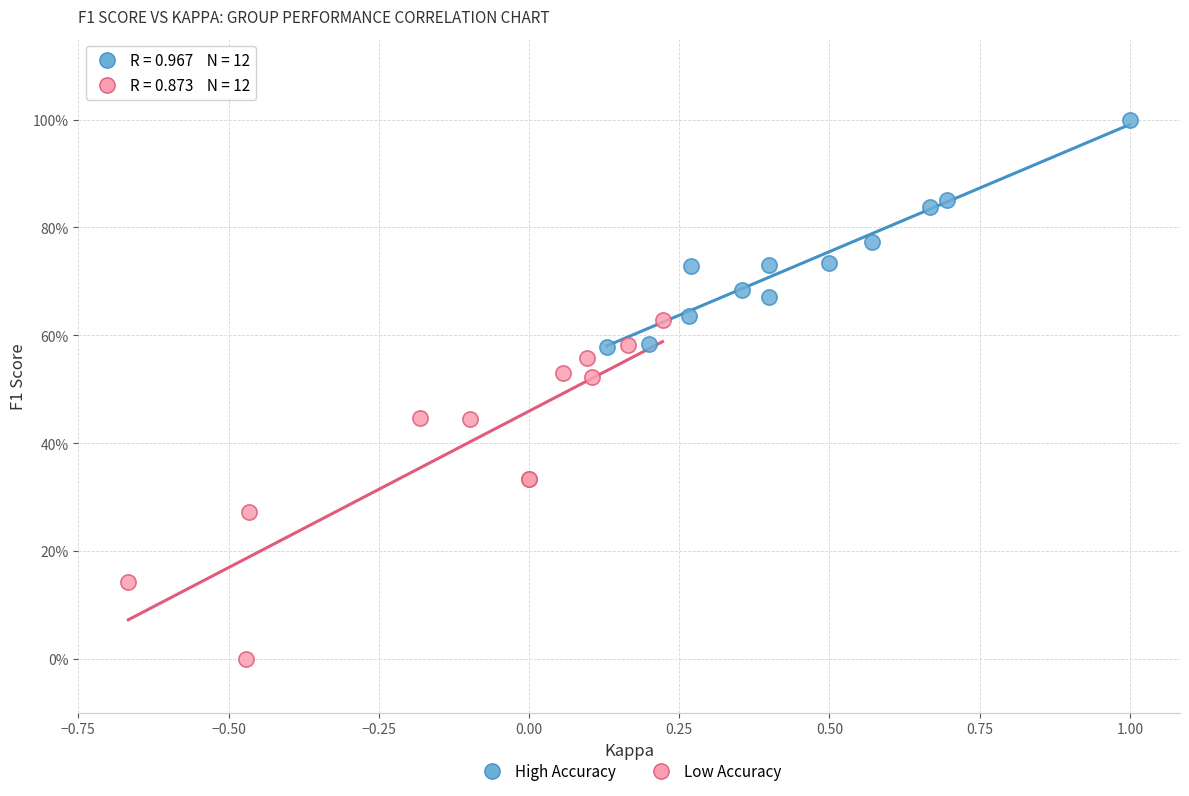

Which series has the largest Y range (max minus min)?

Low Accuracy